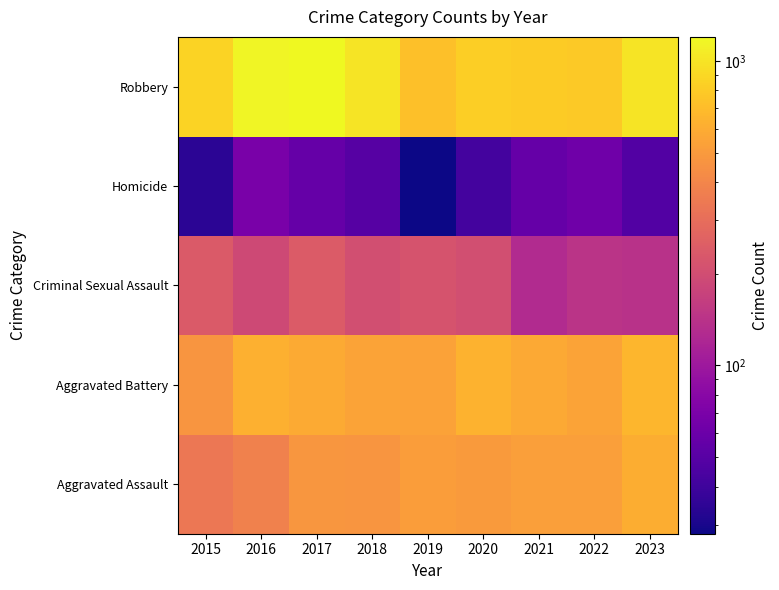

Which has a higher value, 2022 or 2021?

2021